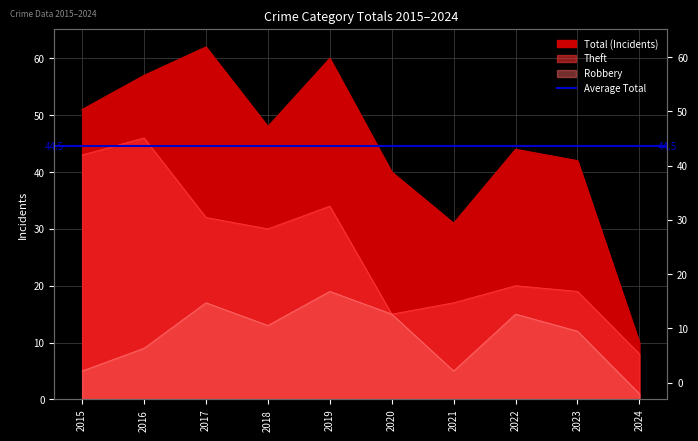

Between 2020 and 2021, which is larger?

2020